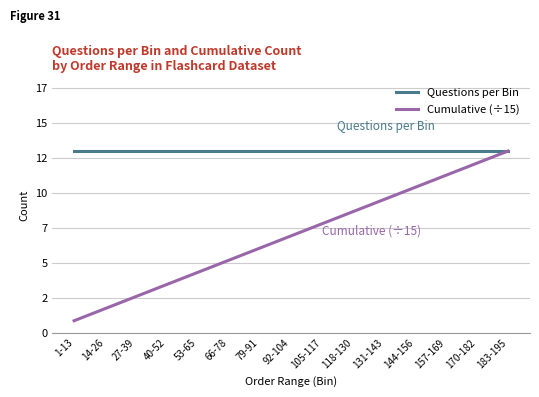

Does the chart display data point markers on the line(s)?

No